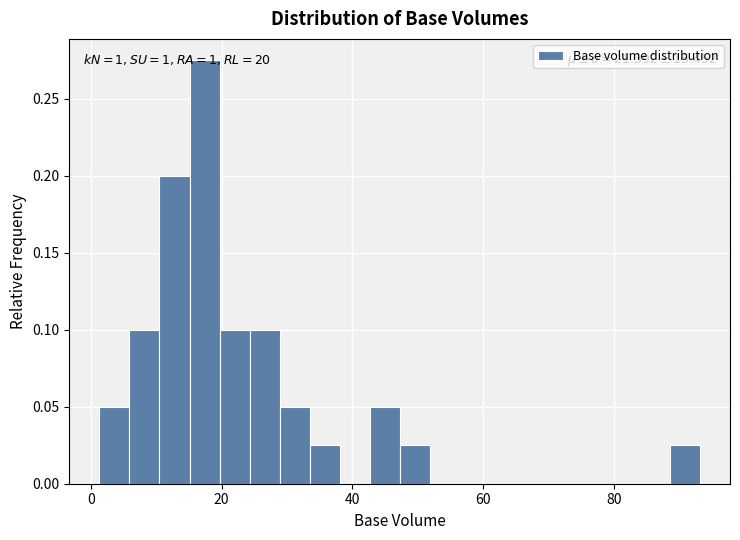

Around what value on the x-axis is the tallest bar? Give the approximate position of its centre, as read against the axis.

18